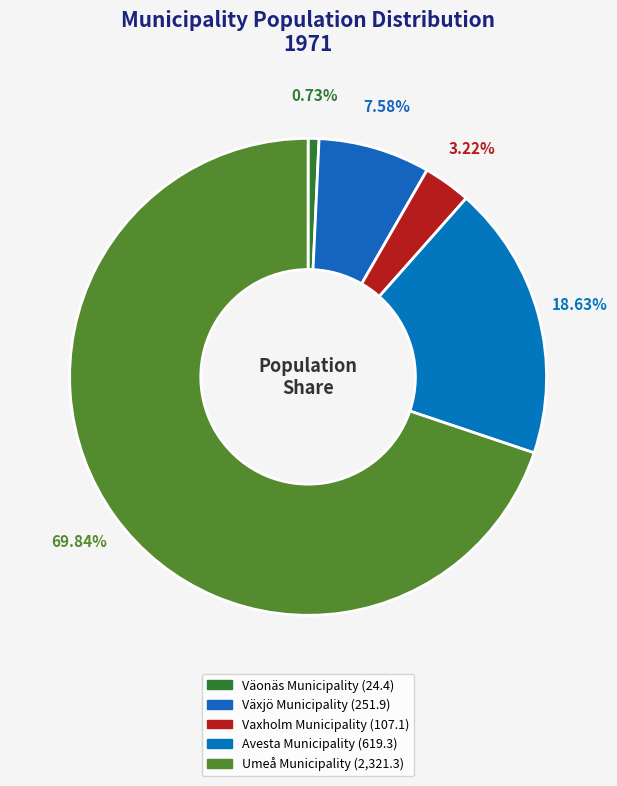

Which slice represents more than half of the pie?

Umeå Municipality